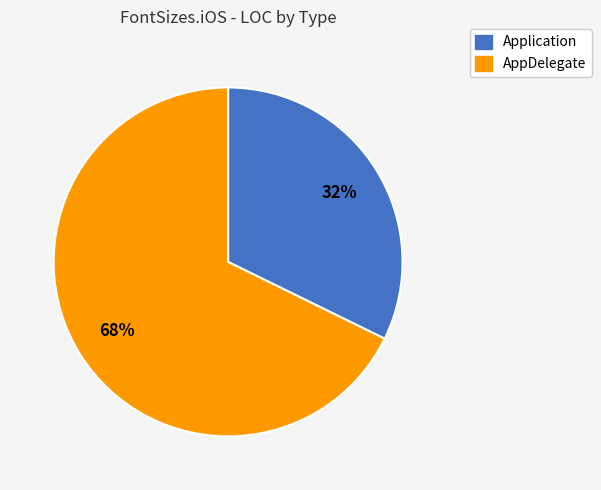

Which slice is the largest?

AppDelegate